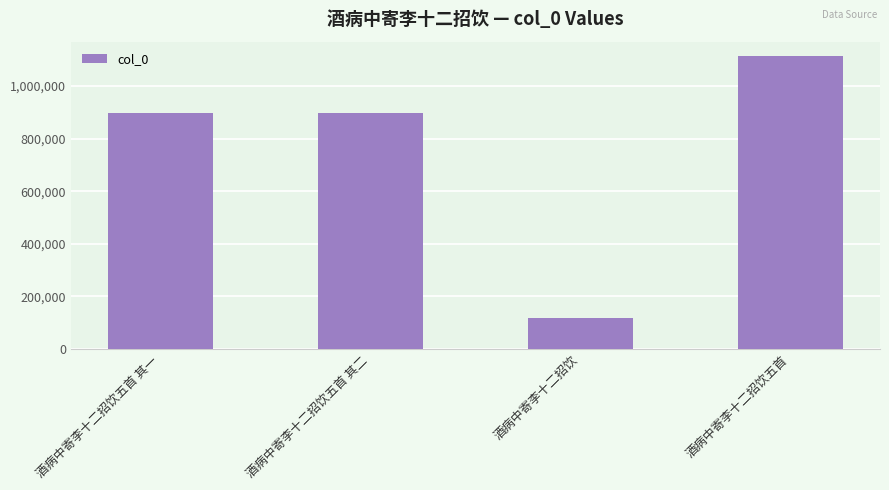

The value at 酒病中寄李十二招饮五首 其一 is 1582494. True or false?

False